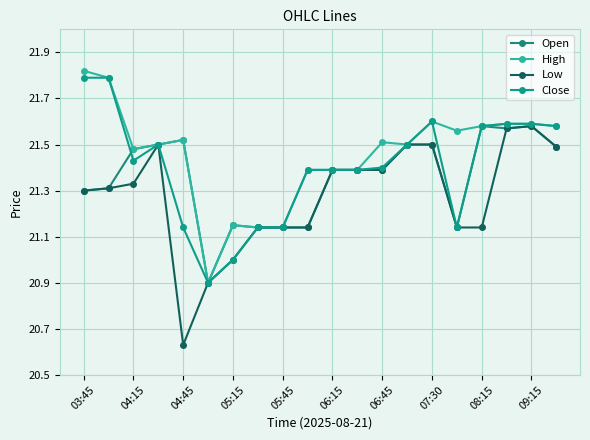

Does the chart have visible grid lines?

Yes